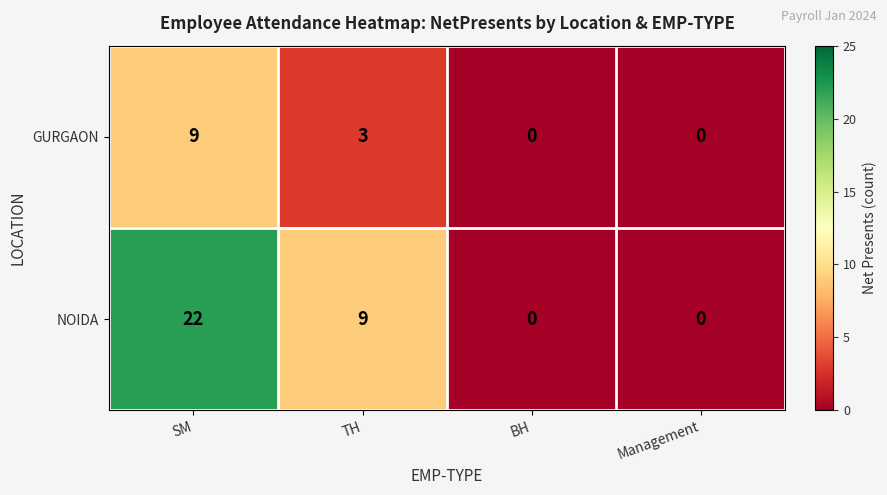

How many series are shown in this chart?

2